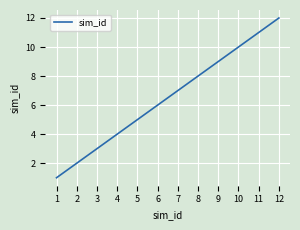

Which label corresponds to the largest value in the chart?

12